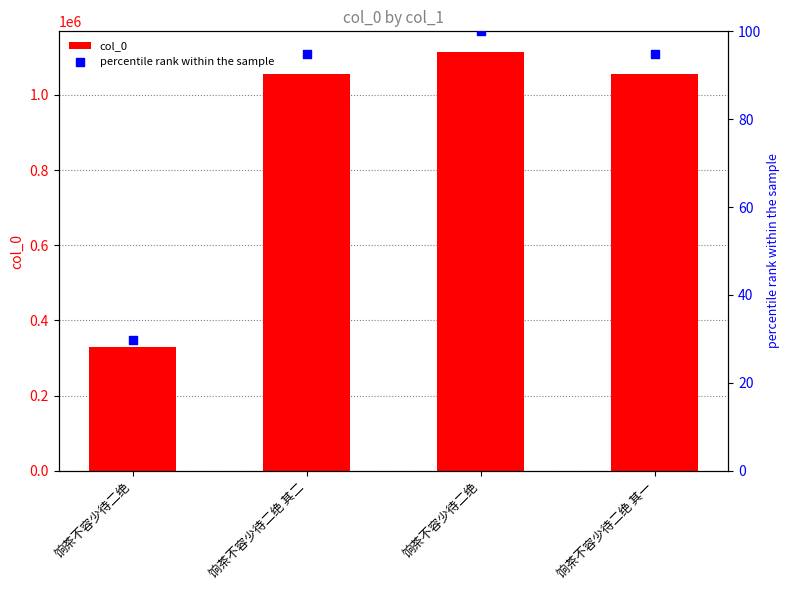

Which series has the largest total across all categories?

col_0